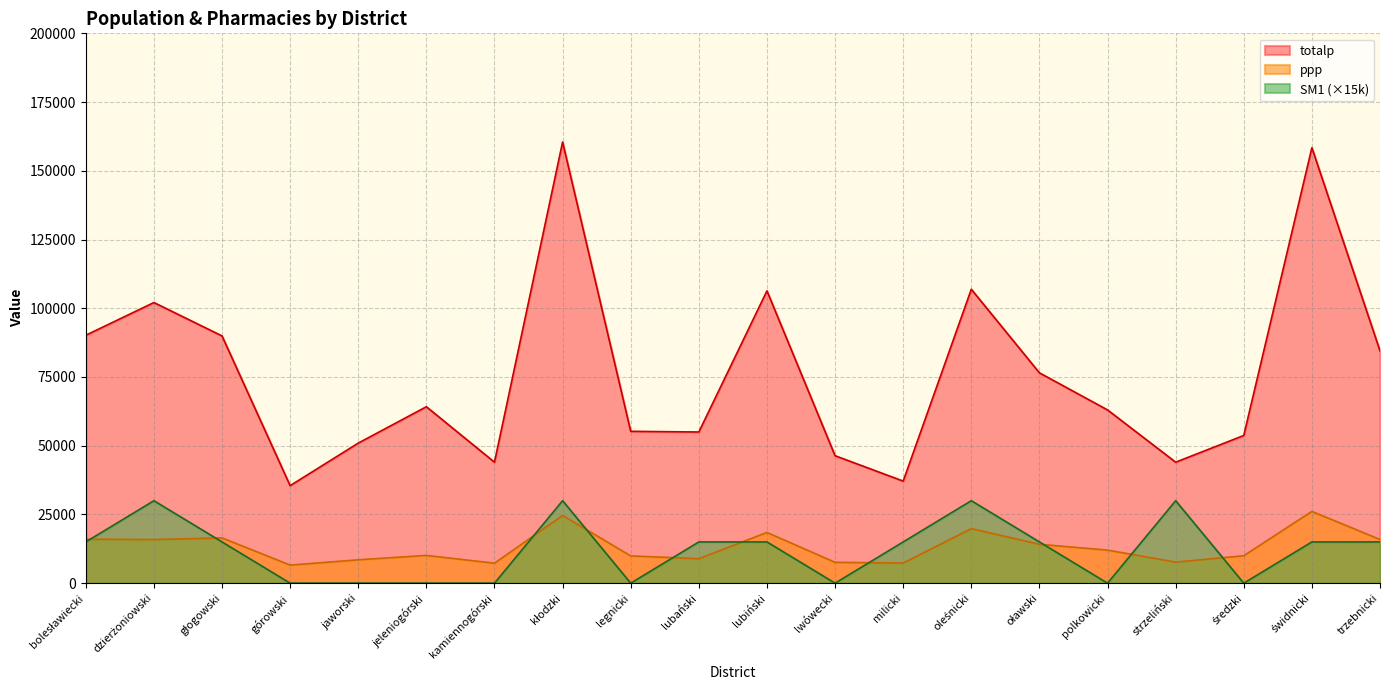

At which label does SM1 reach its minimum?

górowski